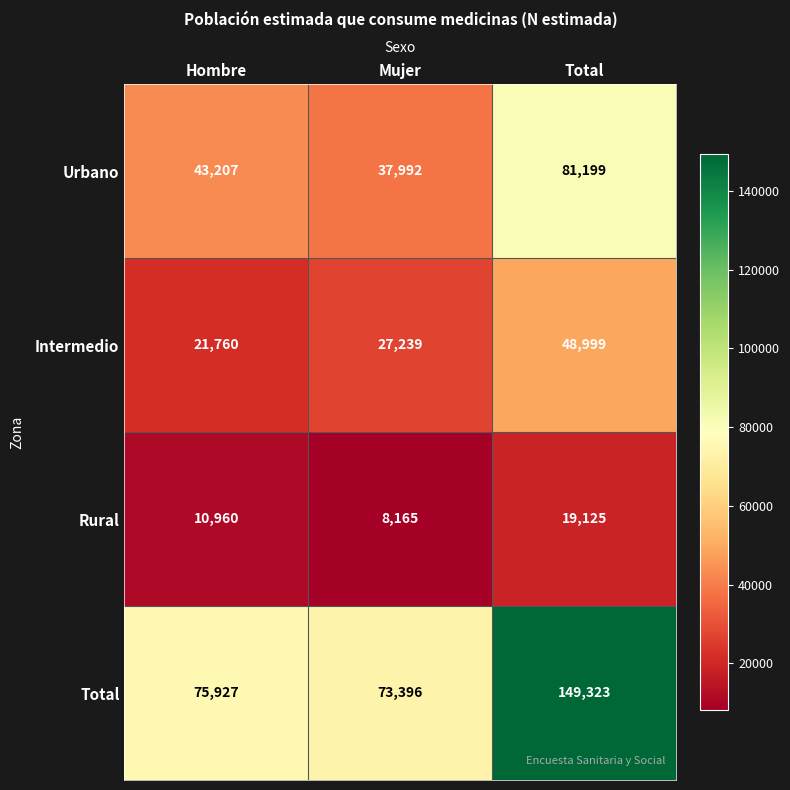

The Rural series shows 8165 at Mujer. True or false?

True